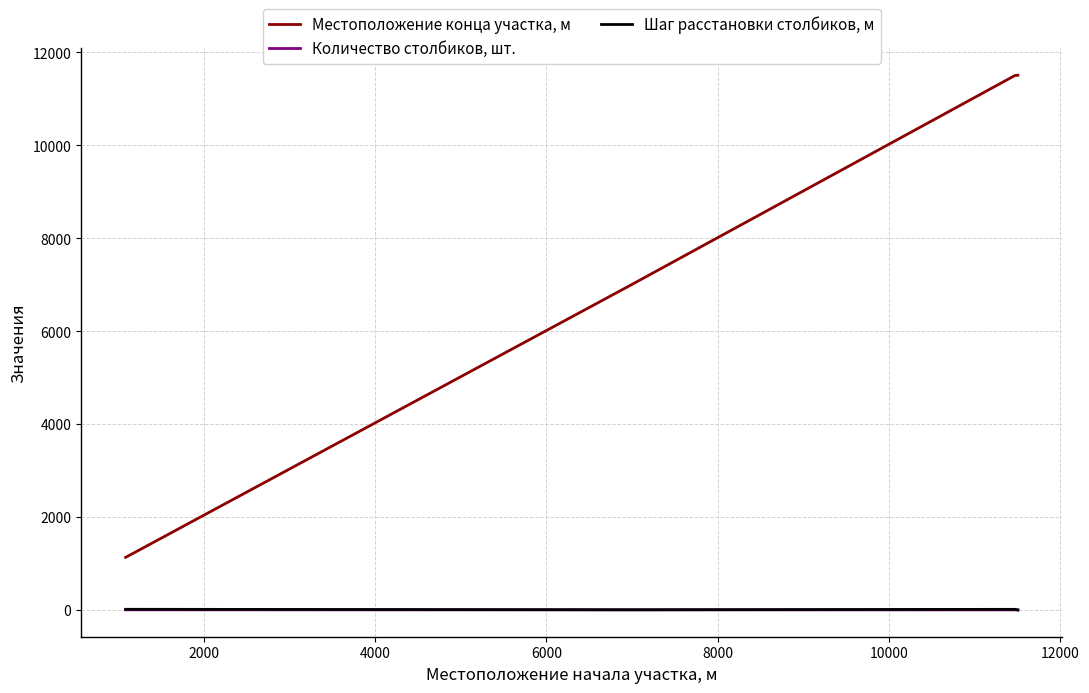

What is the difference between the maximum and minimum values in the Количество столбиков, шт. series?

3